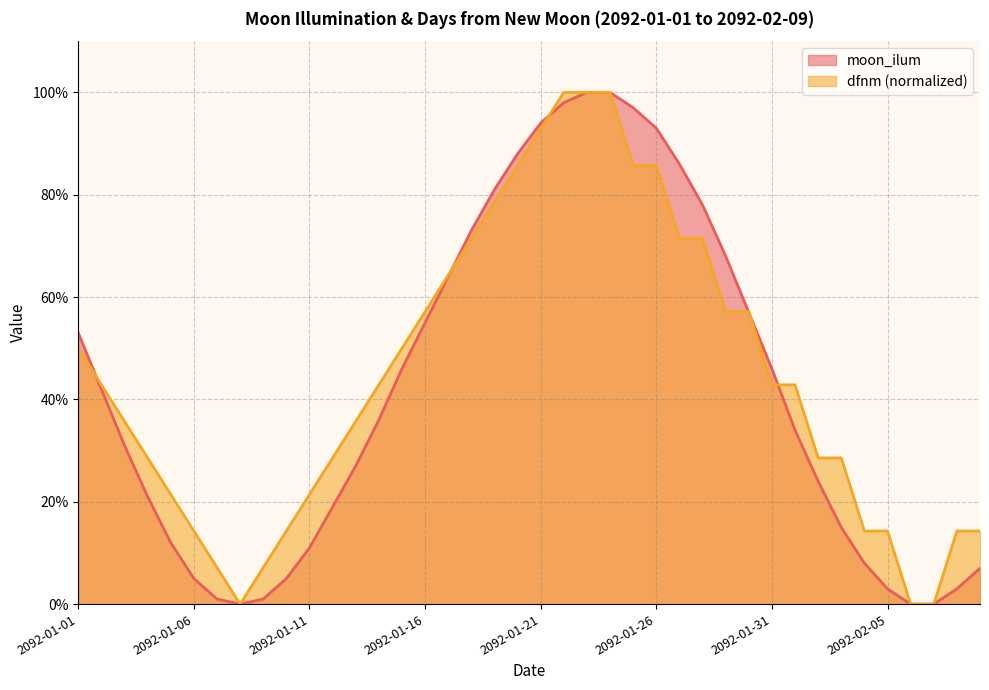

Rank the categories by moon_ilum value from highest to lowest.

2092-01-23, 2092-01-24, 2092-01-22, 2092-01-25, 2092-01-21, 2092-01-26, 2092-01-20, 2092-01-27, 2092-01-19, 2092-01-28, 2092-01-18, 2092-01-29, 2092-01-17, 2092-01-30, 2092-01-16, 2092-01-01, 2092-01-15, 2092-01-31, 2092-01-02, 2092-01-14, 2092-02-01, 2092-01-03, 2092-01-13, 2092-02-02, 2092-01-04, 2092-01-12, 2092-02-03, 2092-01-05, 2092-01-11, 2092-02-04, 2092-02-09, 2092-01-06, 2092-01-10, 2092-02-05, 2092-02-08, 2092-01-07, 2092-01-09, 2092-01-08, 2092-02-06, 2092-02-07